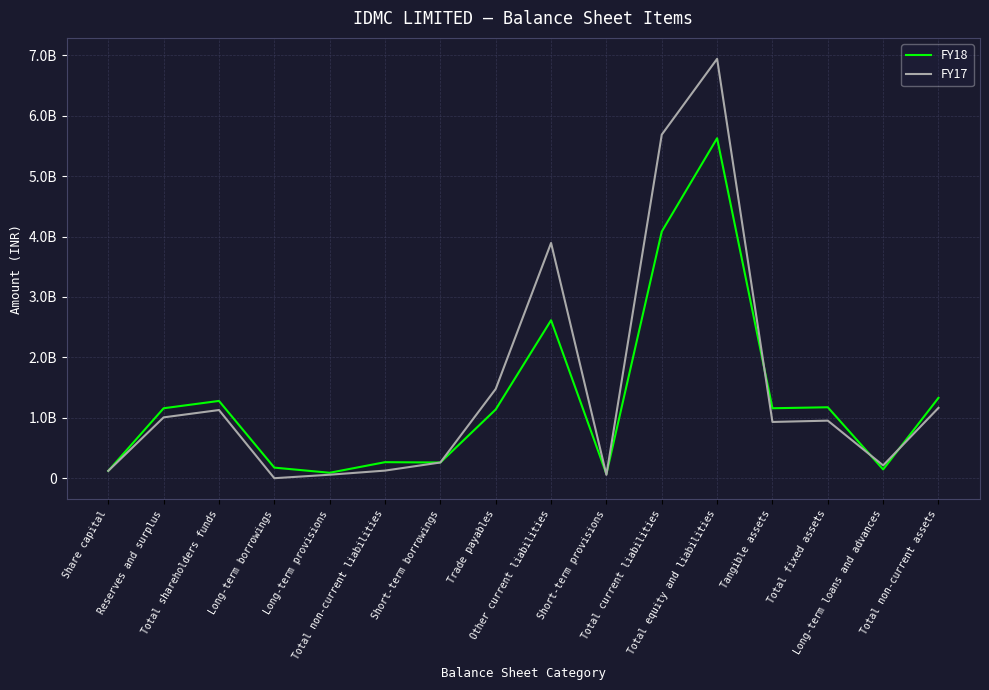

Does the chart display data point markers on the line(s)?

No